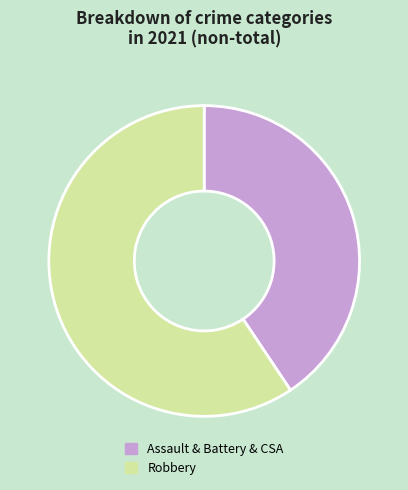

Approximately how many times larger is the value at Assault & Battery & CSA compared to Robbery?

0.7